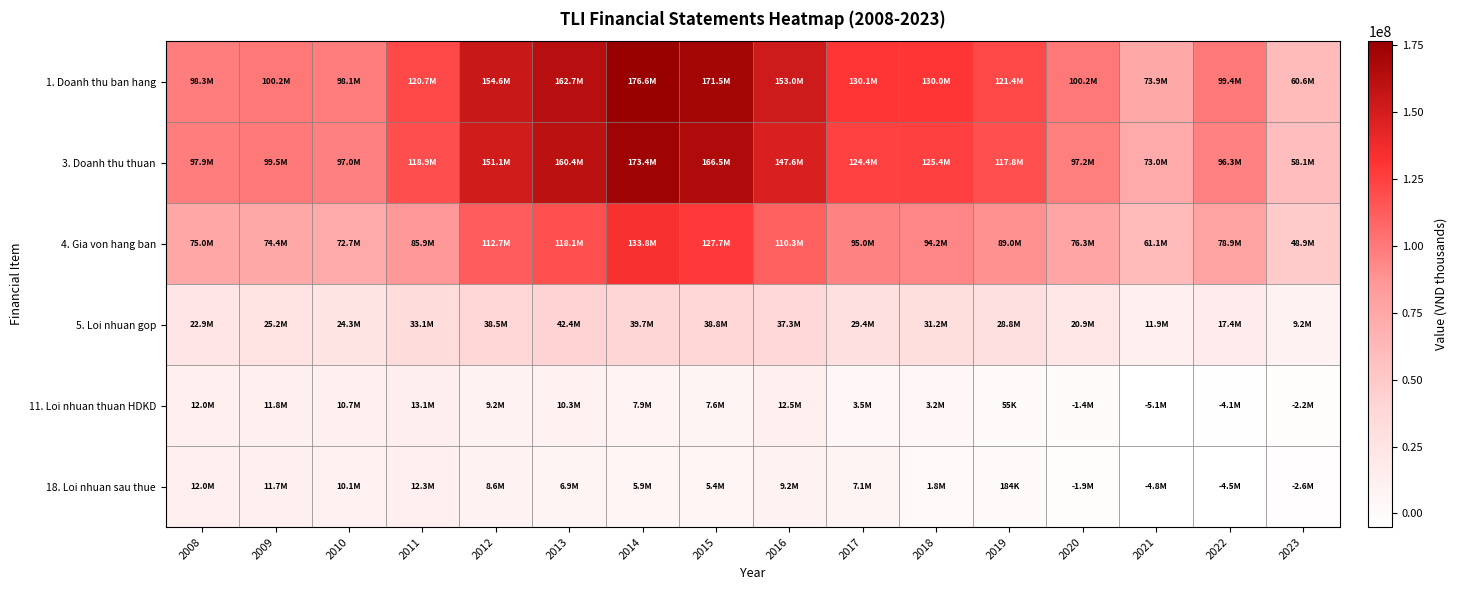

Which series has the largest range (max minus min)?

1. Doanh thu ban hang